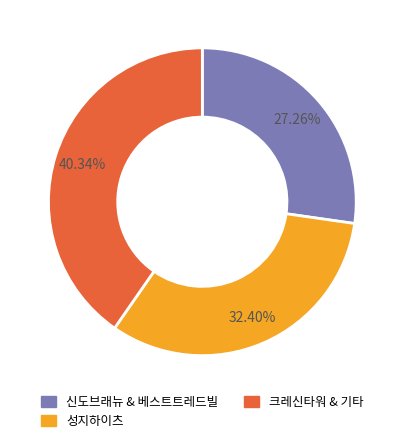

Combined, do 크레신타워 & 기타 and 신도브래뉴 & 베스트트레드빌 account for over 50%?

Yes